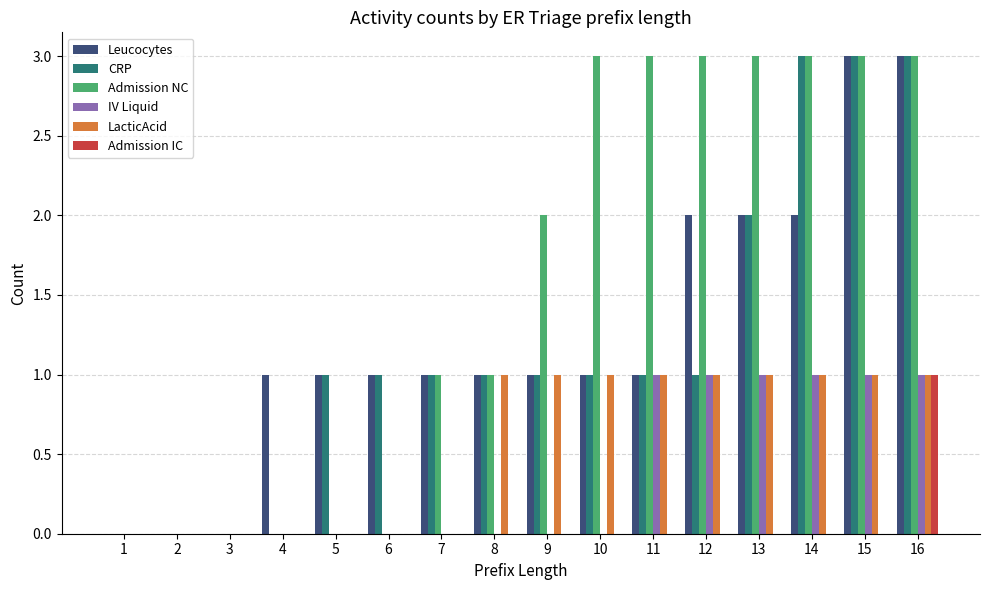

What is the highest value of the Admission IC series?

1